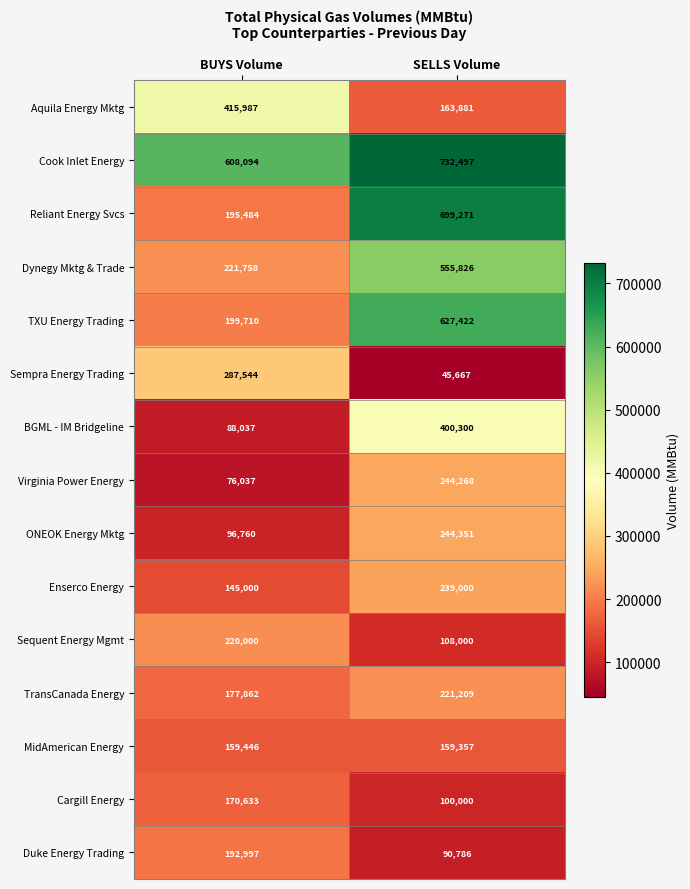

At which category is the sum across all series the highest?

SELLS Volume